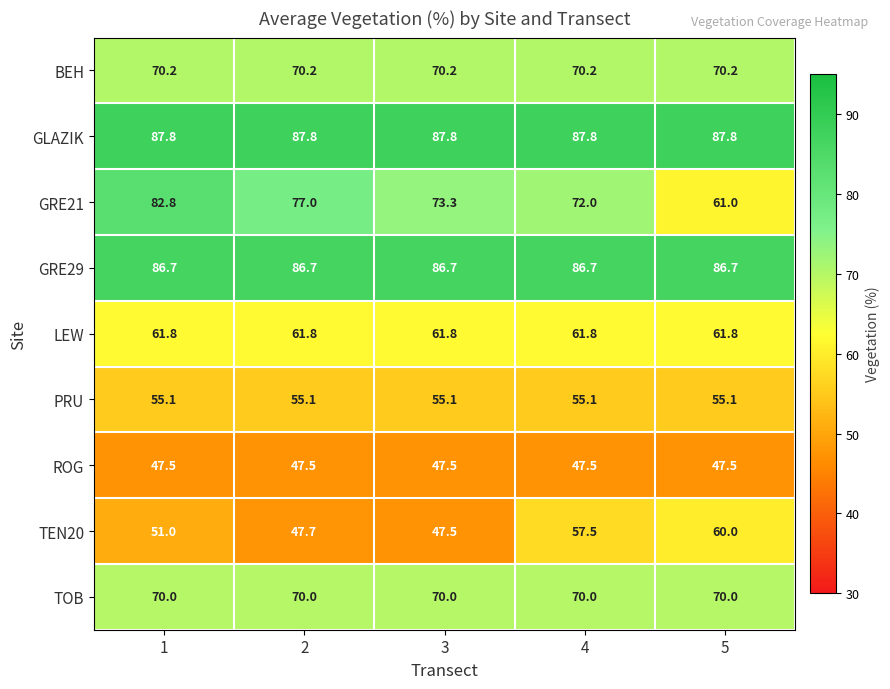

Rank the series by their maximum value, from highest to lowest.

GLAZIK, GRE29, GRE21, BEH, TOB, LEW, TEN20, PRU, ROG